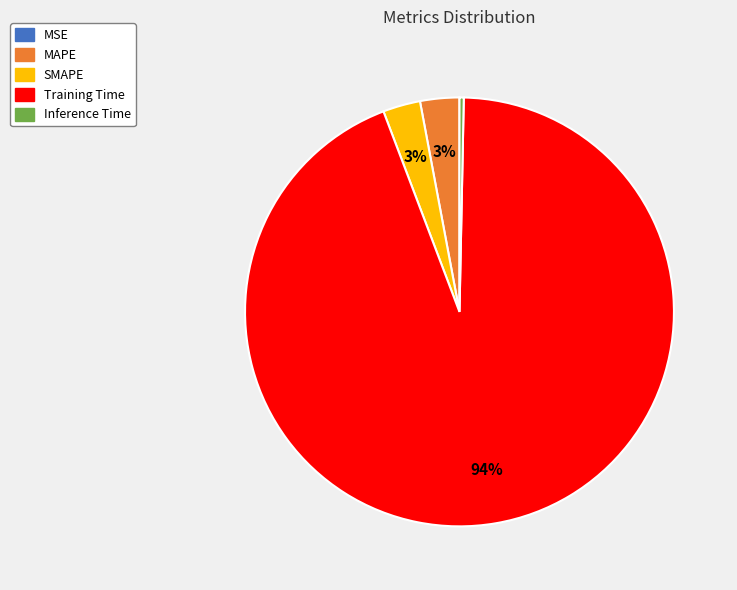

Do MAPE and SMAPE together represent more than half of the pie?

No